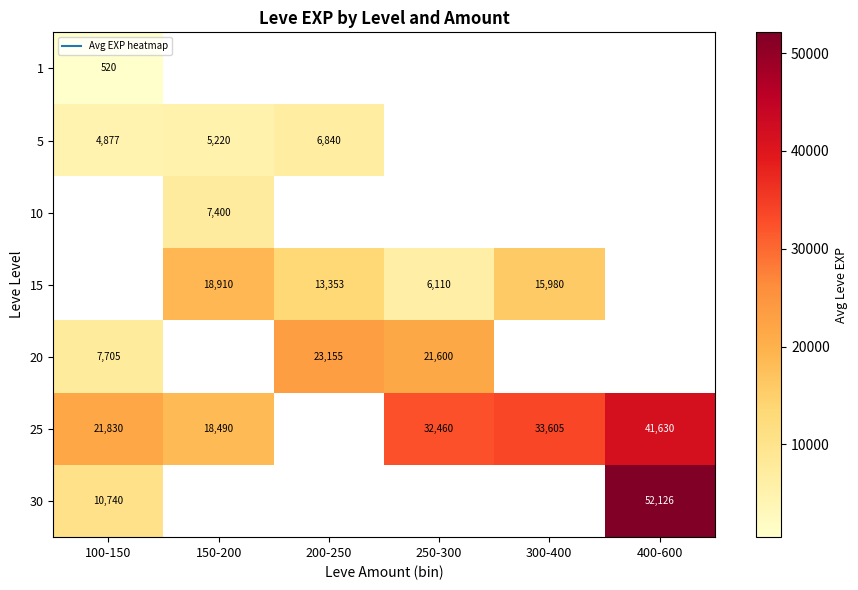

How many values in 20 are above zero?

3